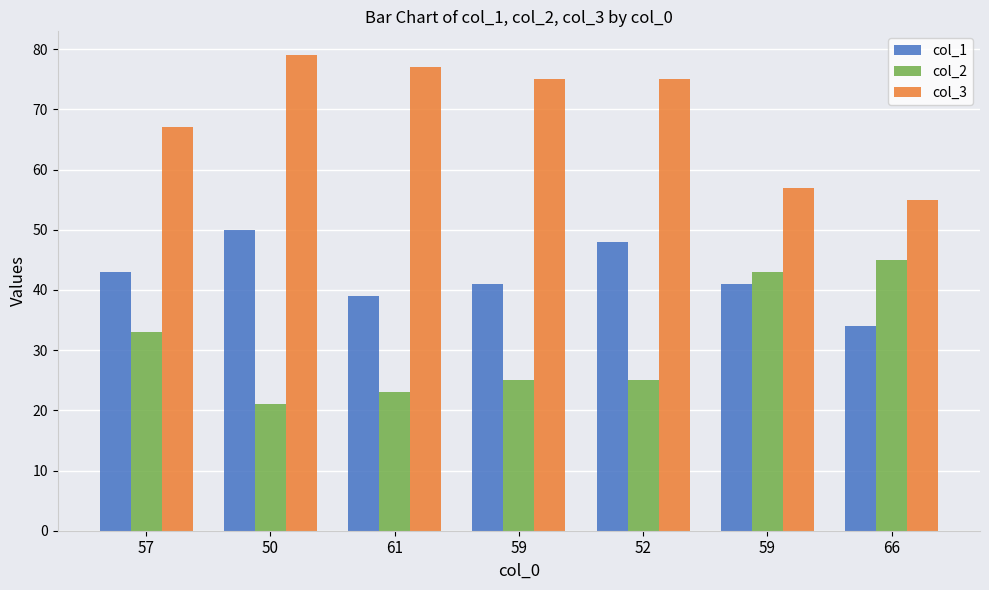

What is the label of the 6th bar from the right?

50